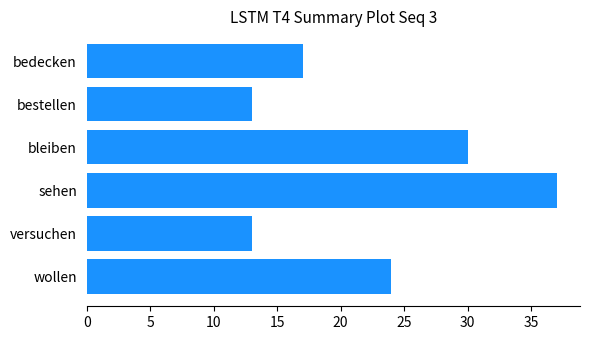

What is the minimum value shown in the chart?

13